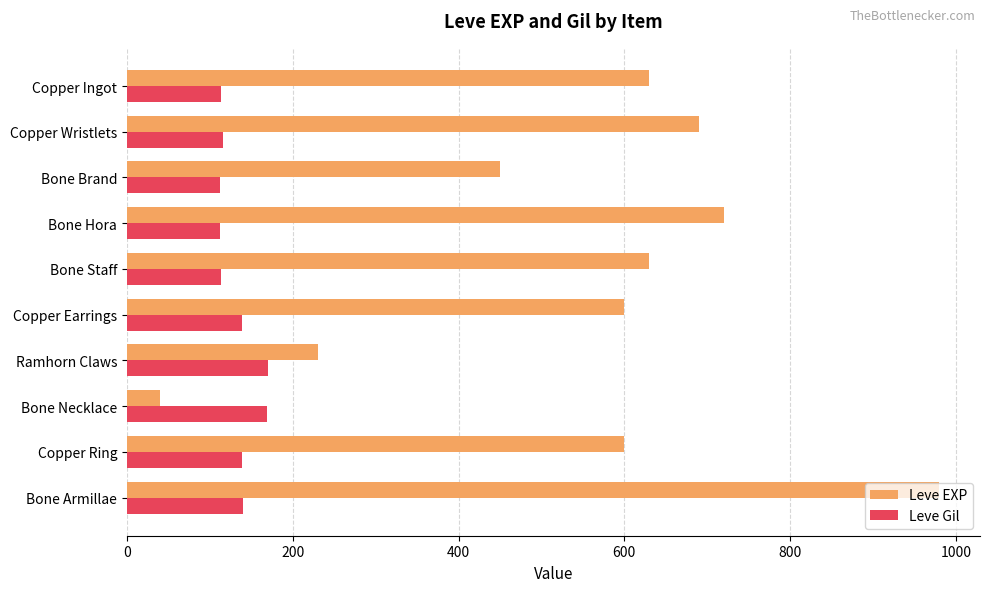

At which category is the sum across all series the highest?

Bone Armillae